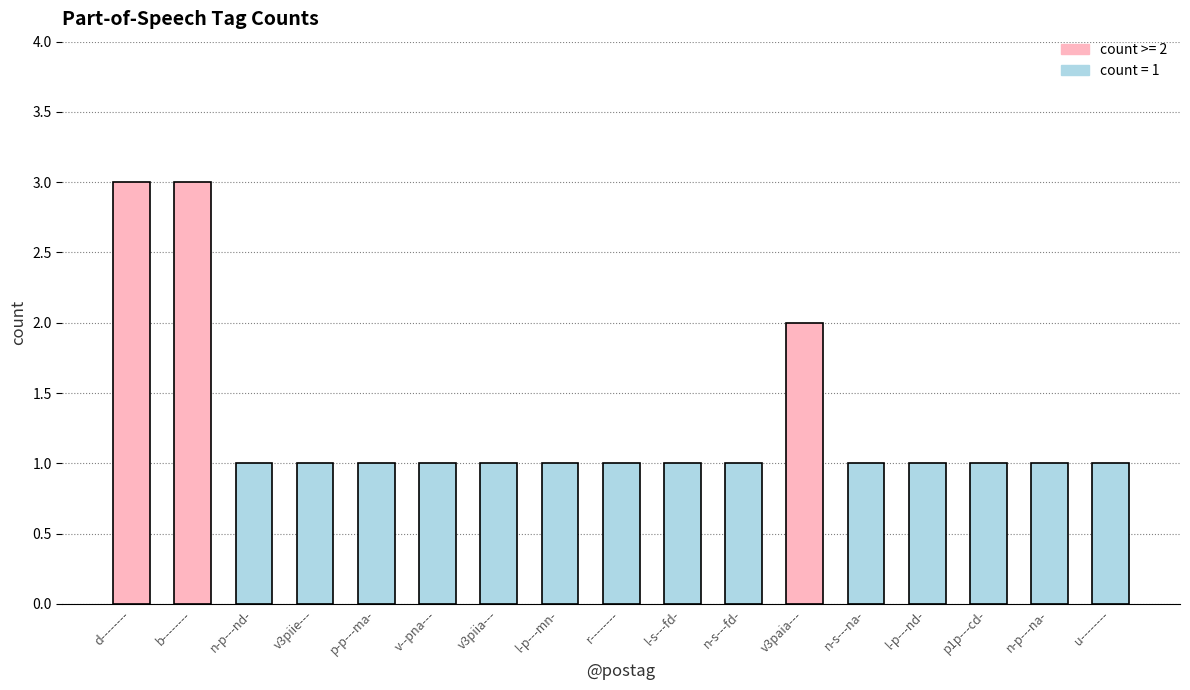

What is the label of the 9th bar from the right?

r--------